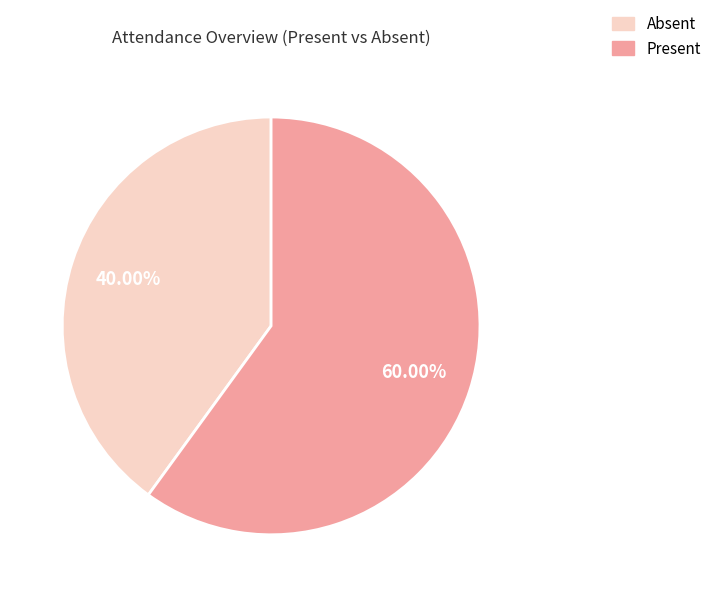

What is the smallest slice in the pie chart?

Absent